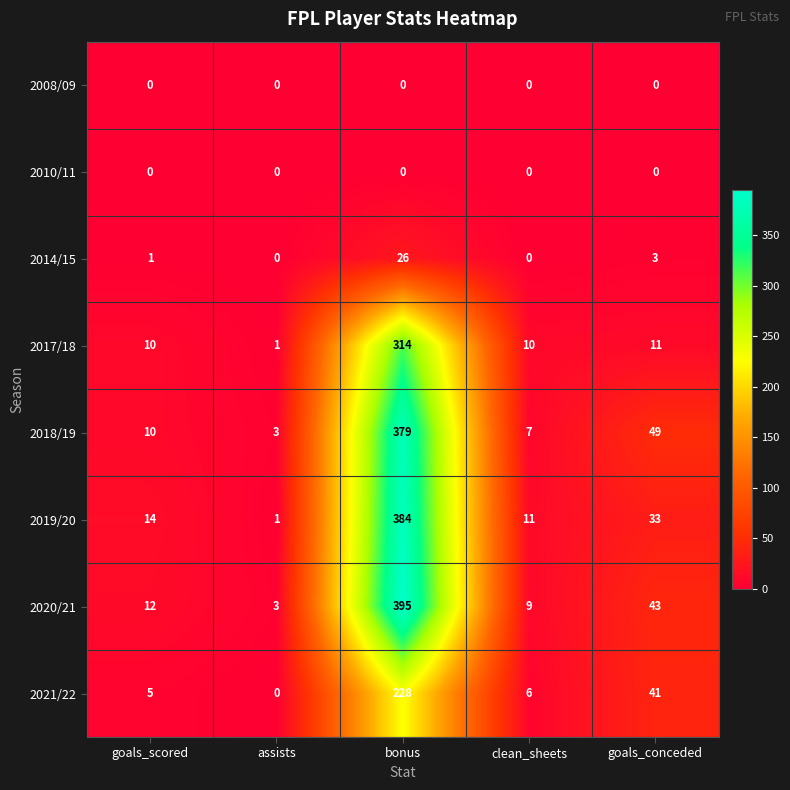

Rank the categories by 2021/22 value from highest to lowest.

bonus, goals_conceded, clean_sheets, goals_scored, assists